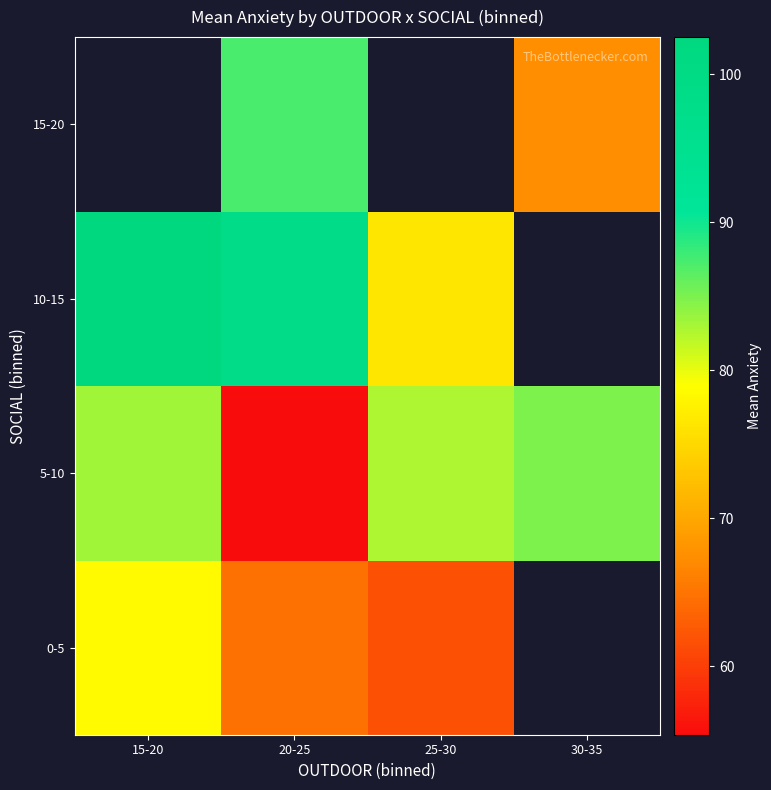

What is the maximum value shown in the chart?

102.5